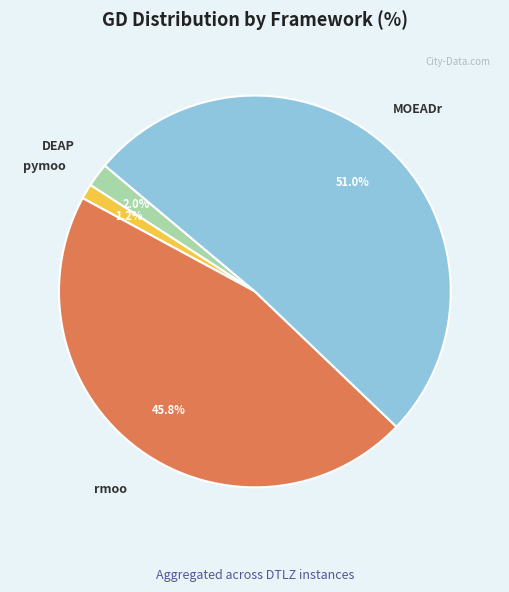

How many slices are in this pie chart?

4